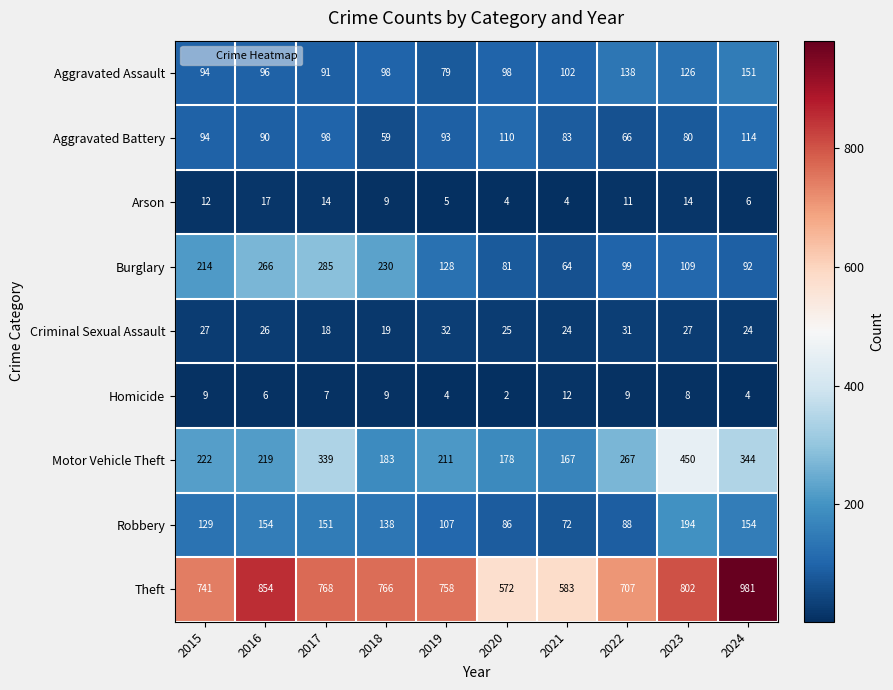

What is the total value across all series at 2016?

1728